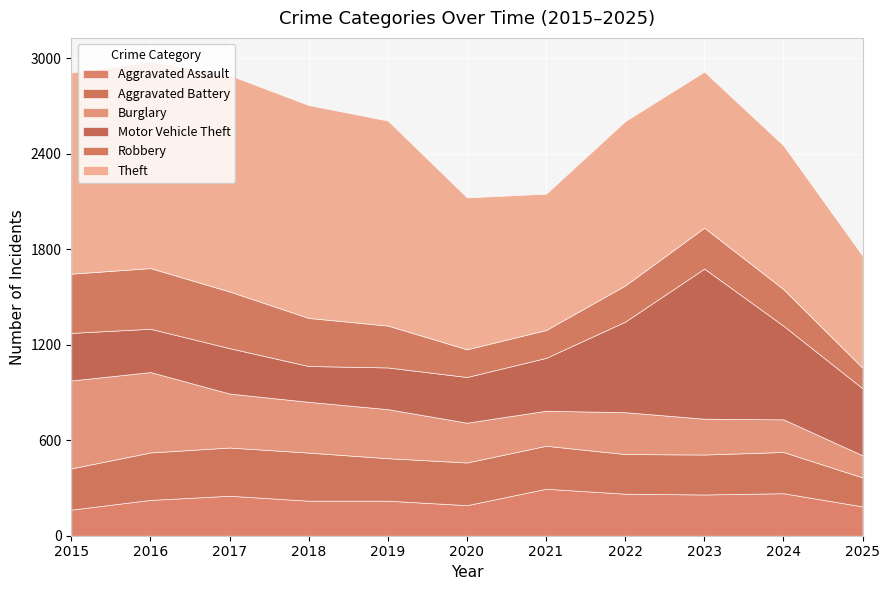

What is the difference between the Aggravated Battery values at 2015 and 2016?

39